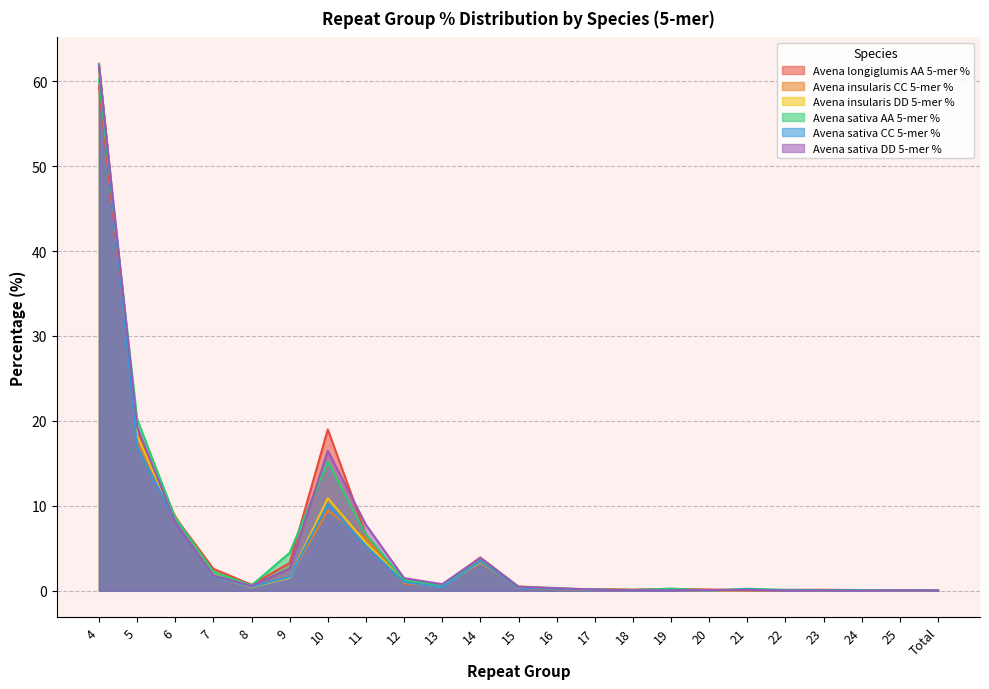

What is the greatest value displayed?

62.0